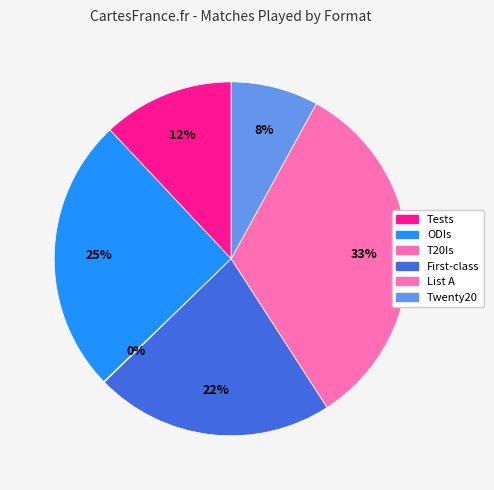

Rank the categories by value from highest to lowest.

List A, ODIs, First-class, Tests, Twenty20, T20Is